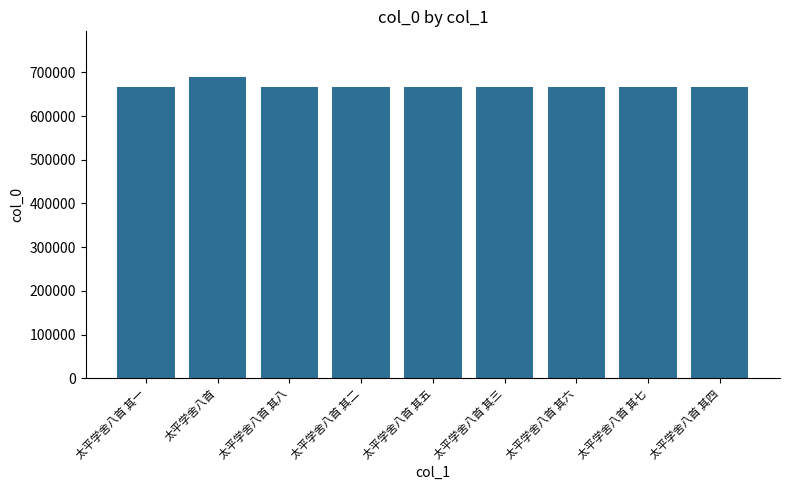

What value does the data have at 太平学舍八首 其一?

666950